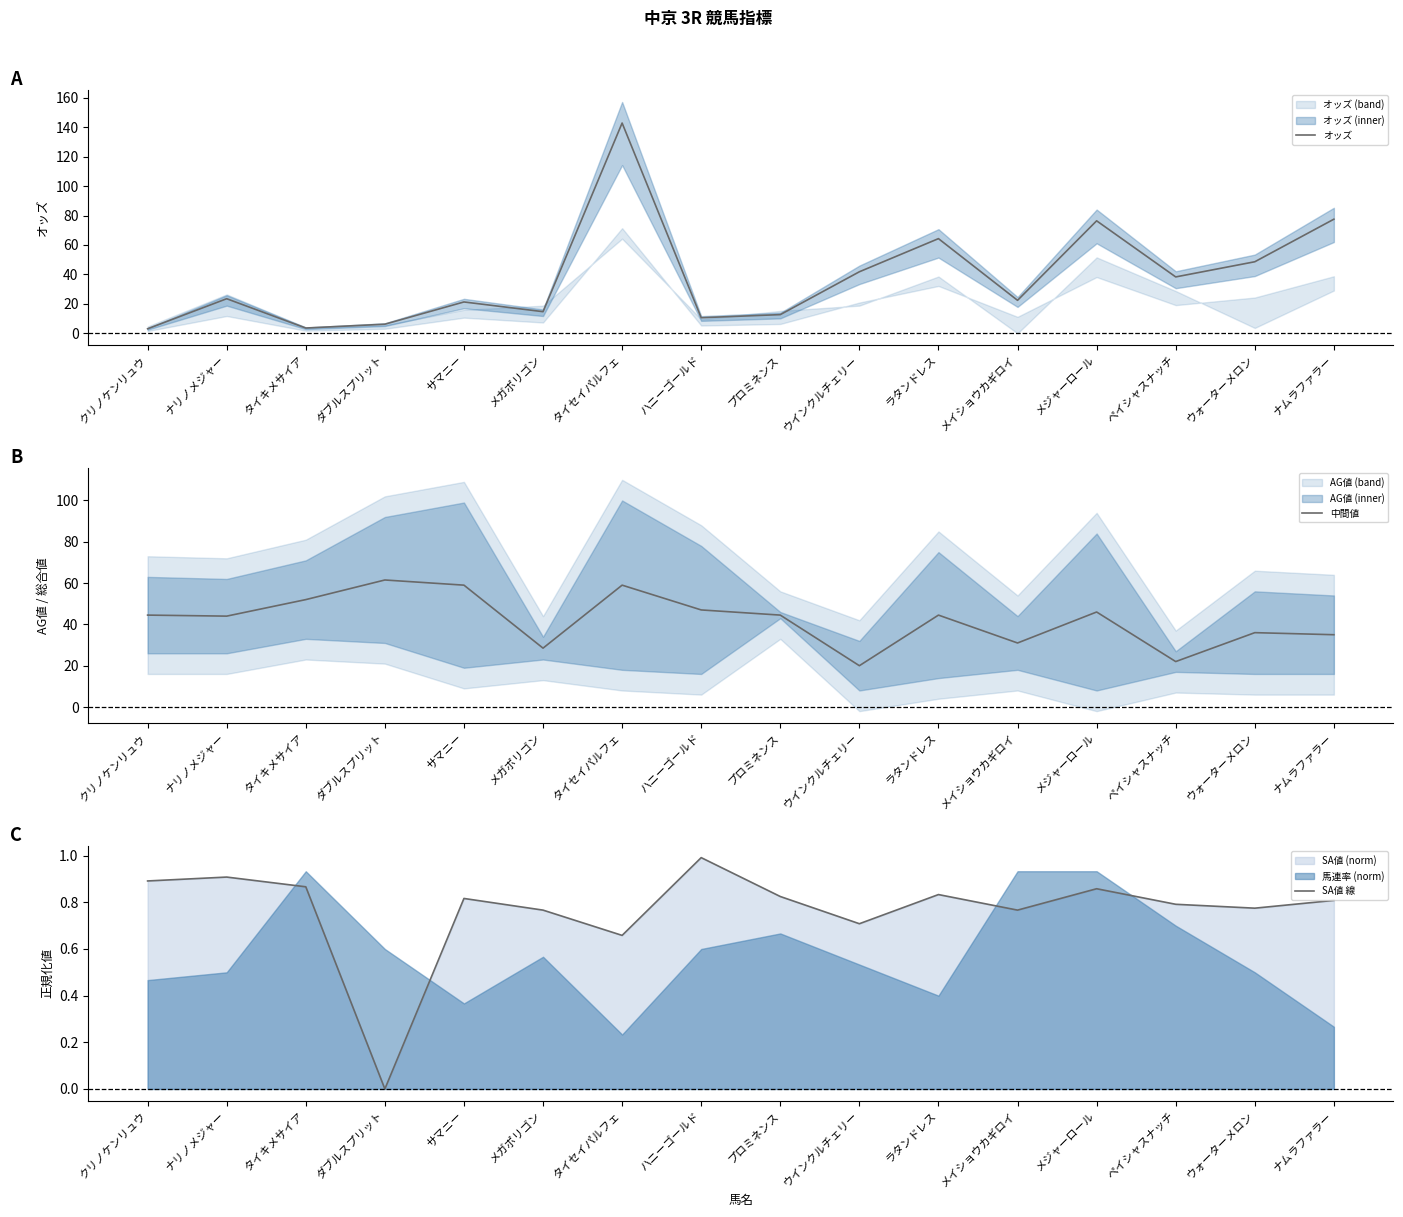

What is the maximum value for オッズ?

142.8